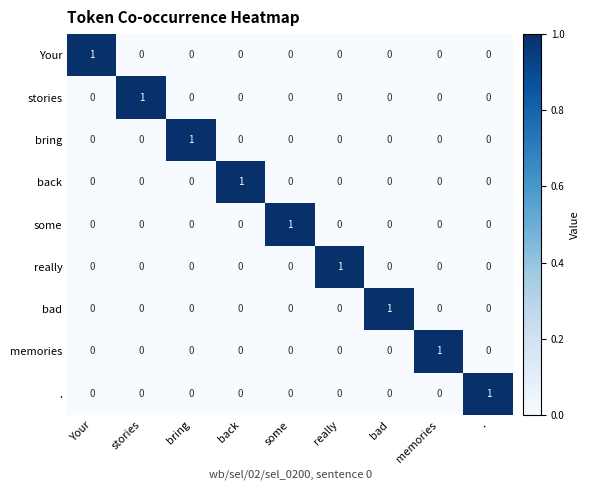

The bring series shows 0 at stories. True or false?

True